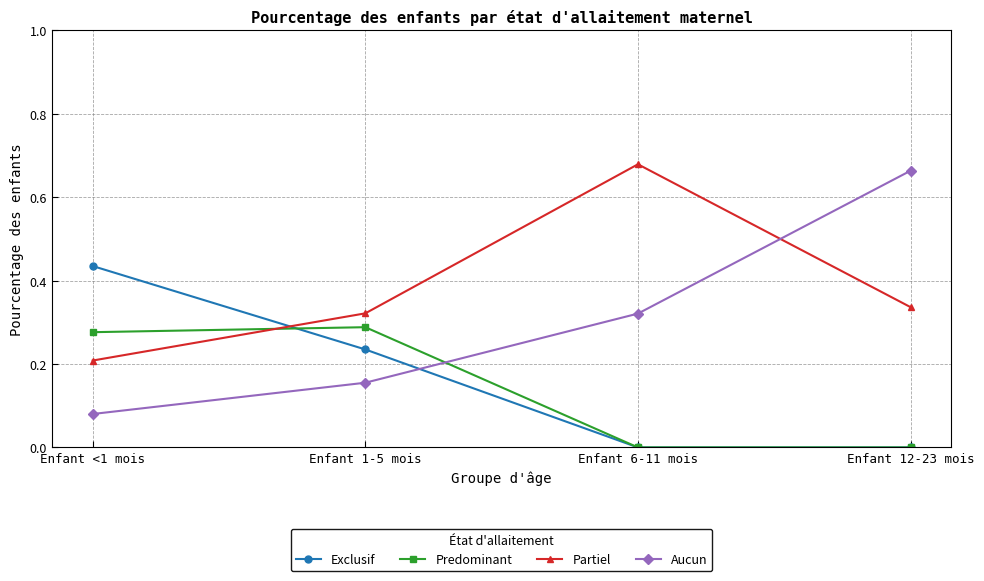

Which series changed the most between Enfant 1-5 mois and Enfant 12-23 mois?

Aucun